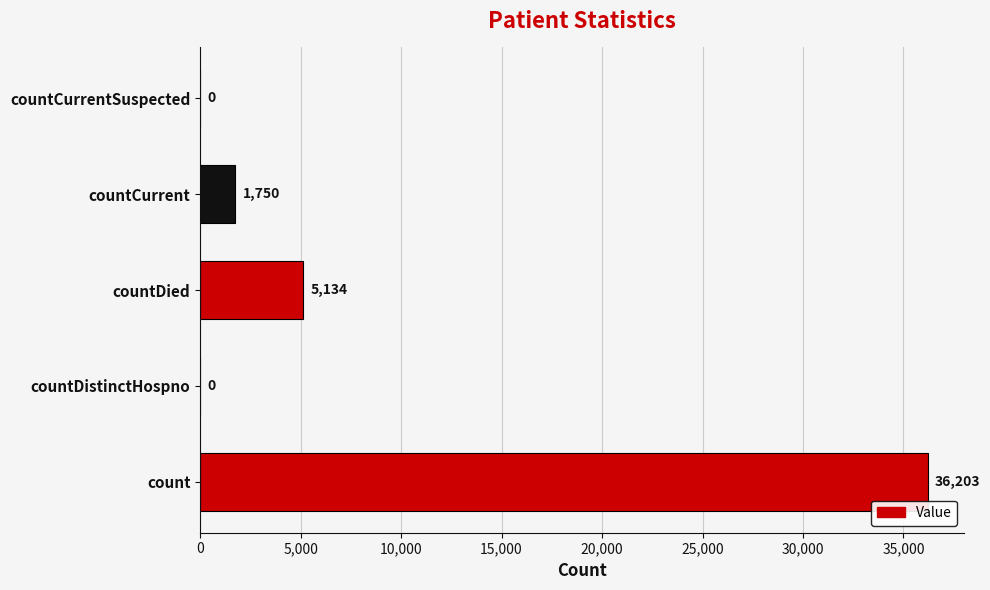

The value at countDied is 5134. True or false?

True